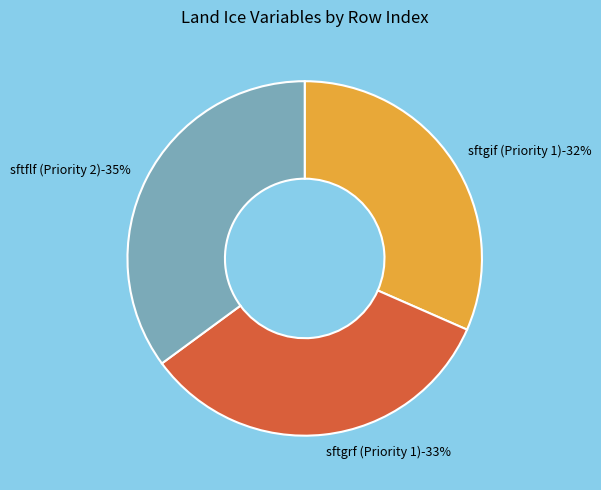

How many slices are in this pie chart?

3